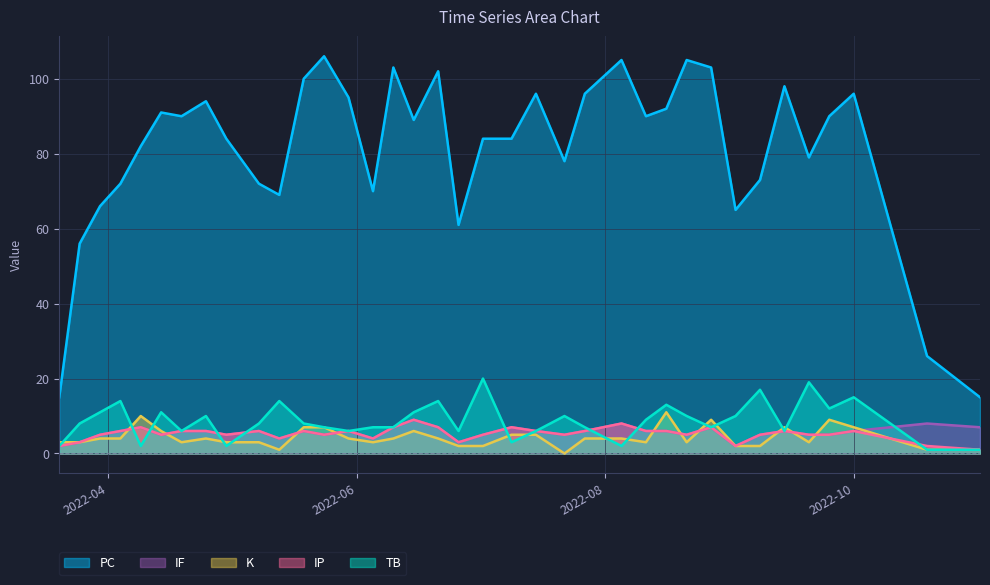

True or false: PC has a value of 46 at 2022-06-10.

False